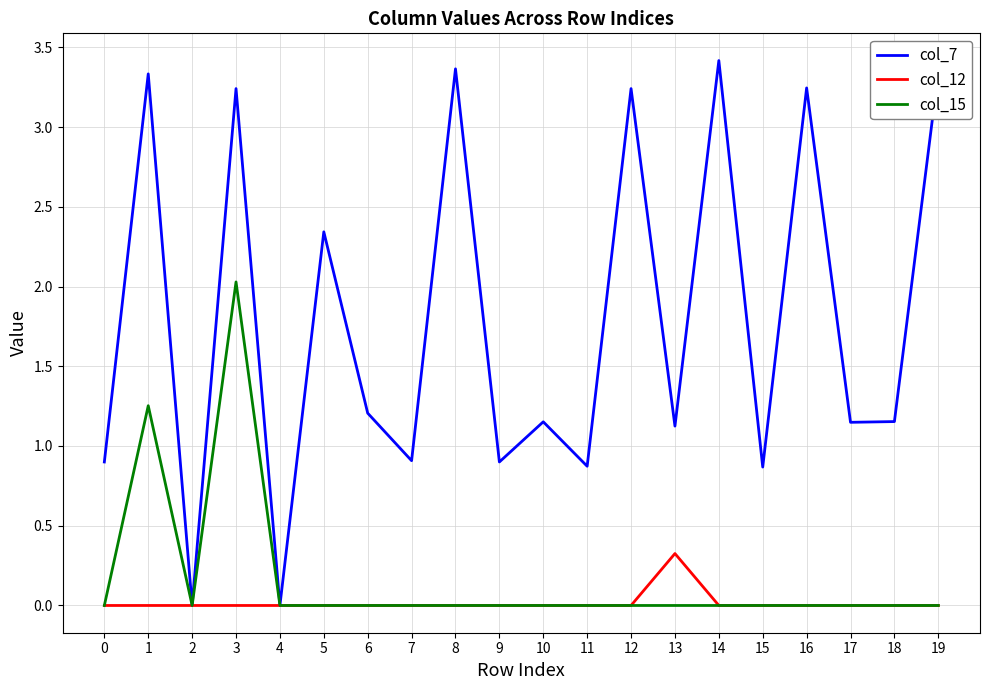

List the series in order of their peak value, lowest first.

col_12, col_15, col_7